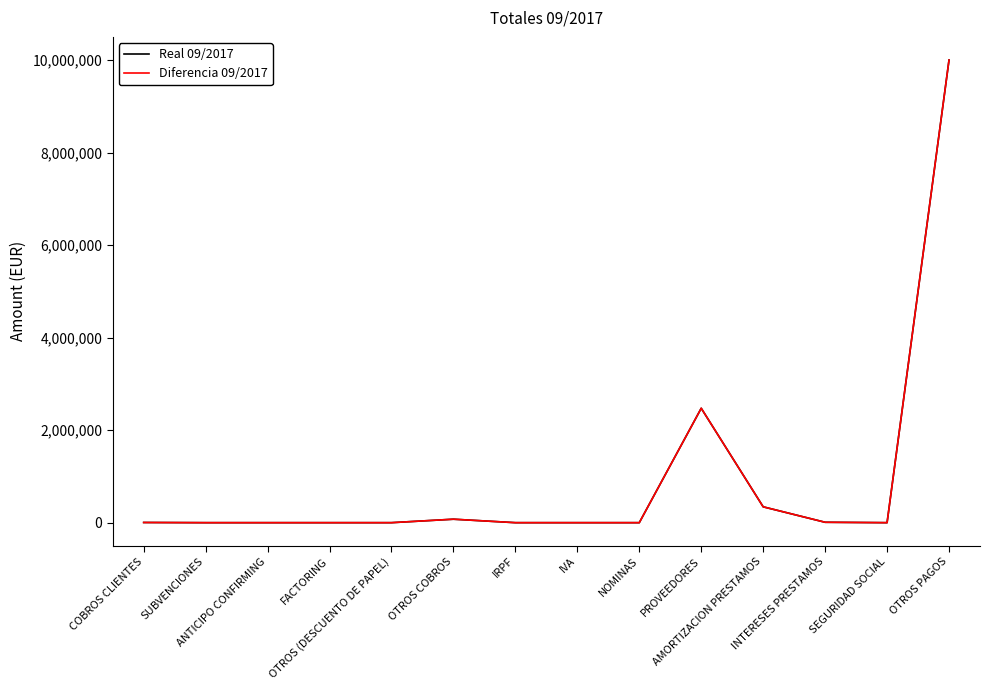

Which series has the widest spread of values?

Real 09/2017